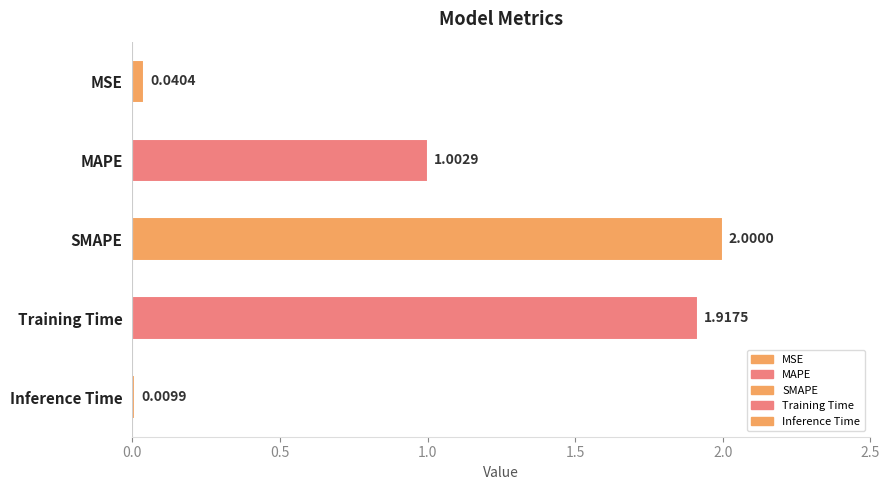

At which category does the chart reach its minimum across all series?

Inference Time